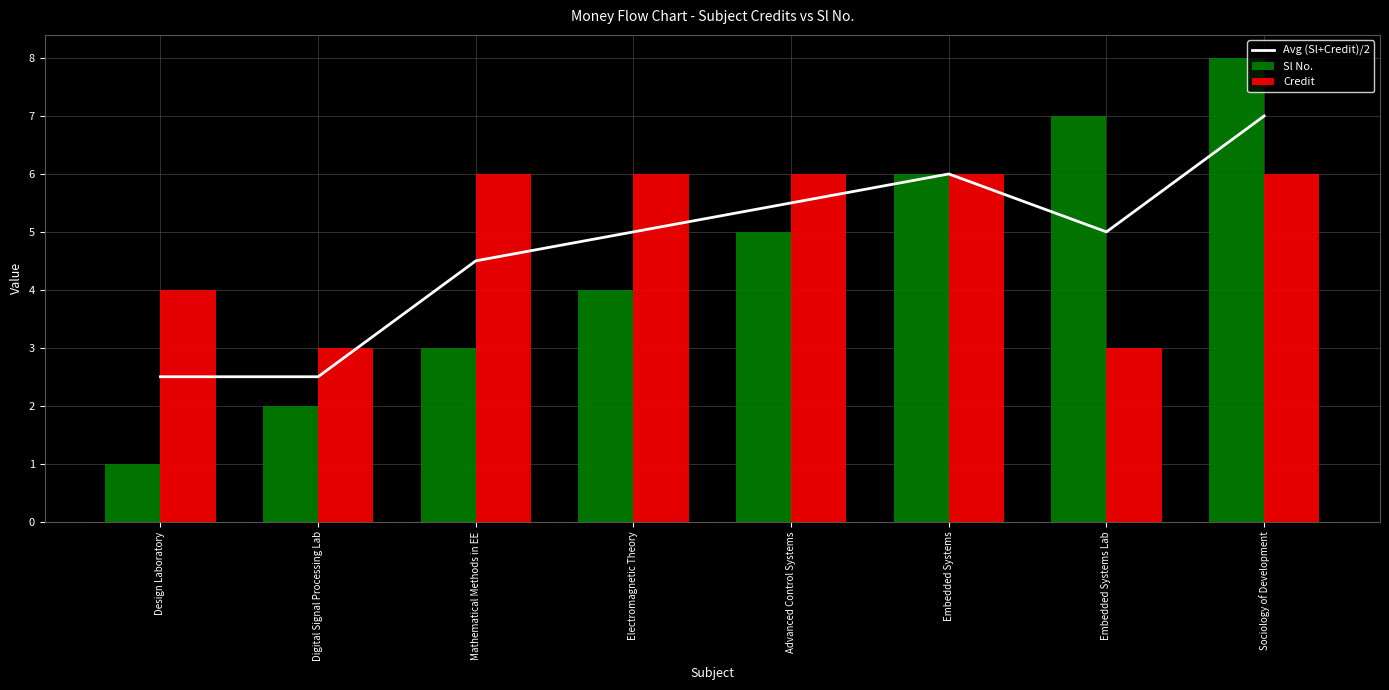

Is the value of Avg (Sl+Credit)/2 at Electromagnetic Theory greater than the value of Credit at Embedded Systems?

No